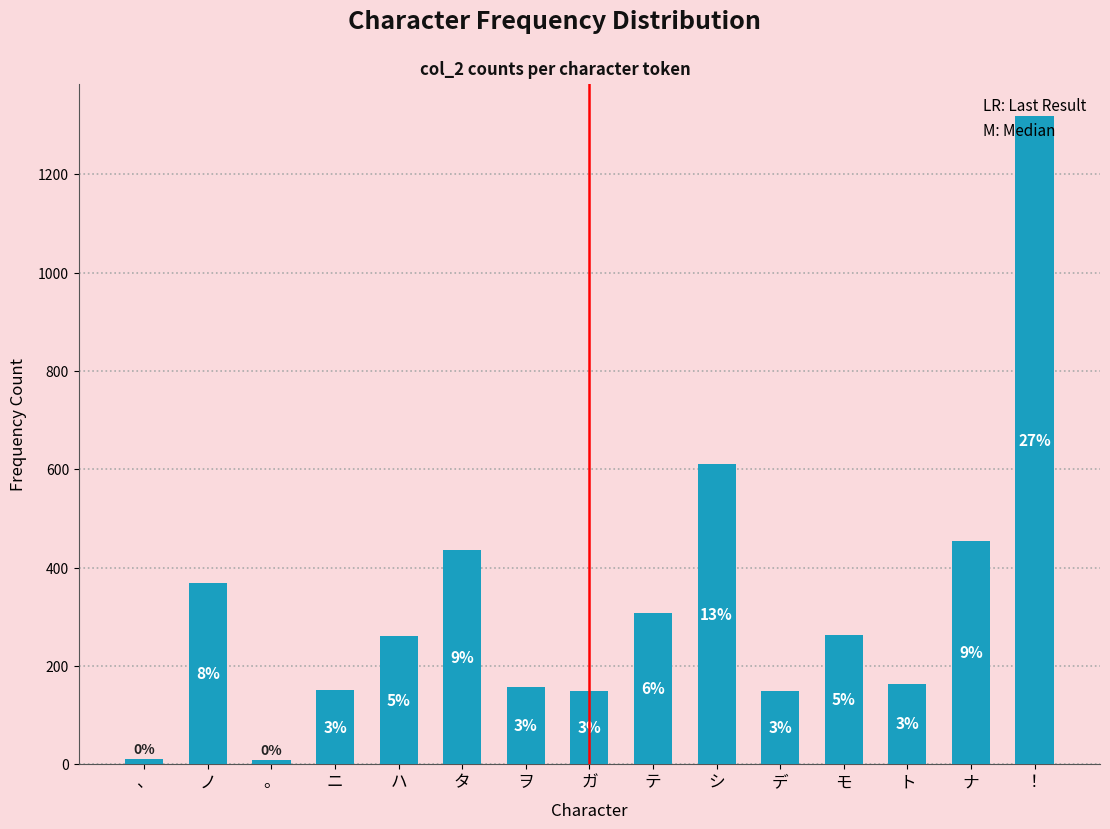

How many bars are there in total?

15